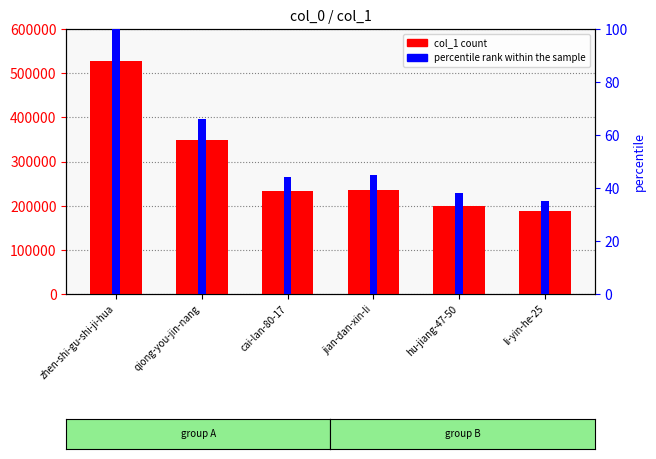

What are all the series names shown in the legend?

col_1 count, percentile rank within the sample